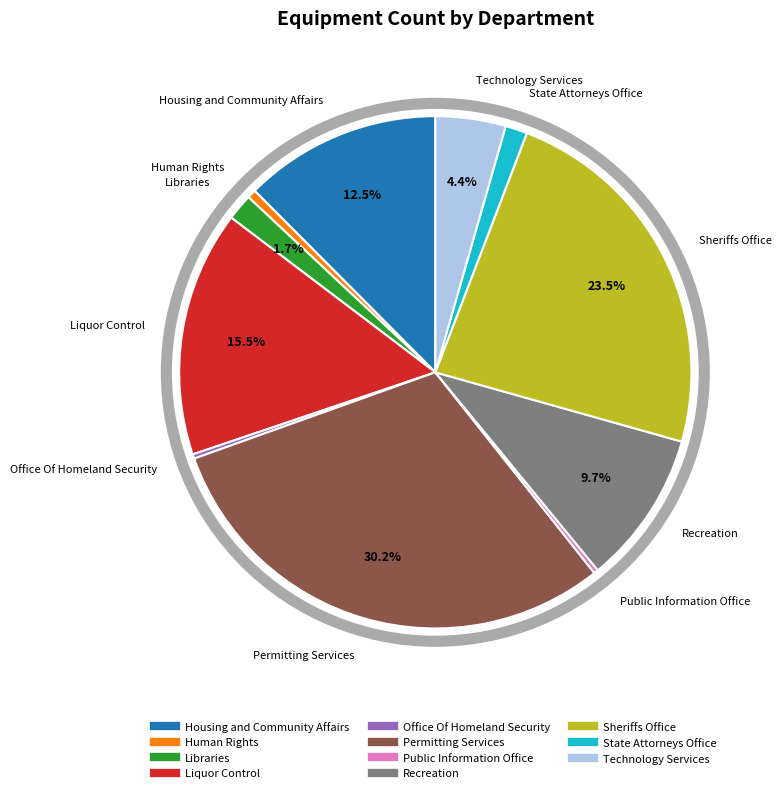

What portion of the pie excludes Sheriffs Office?

76.5%